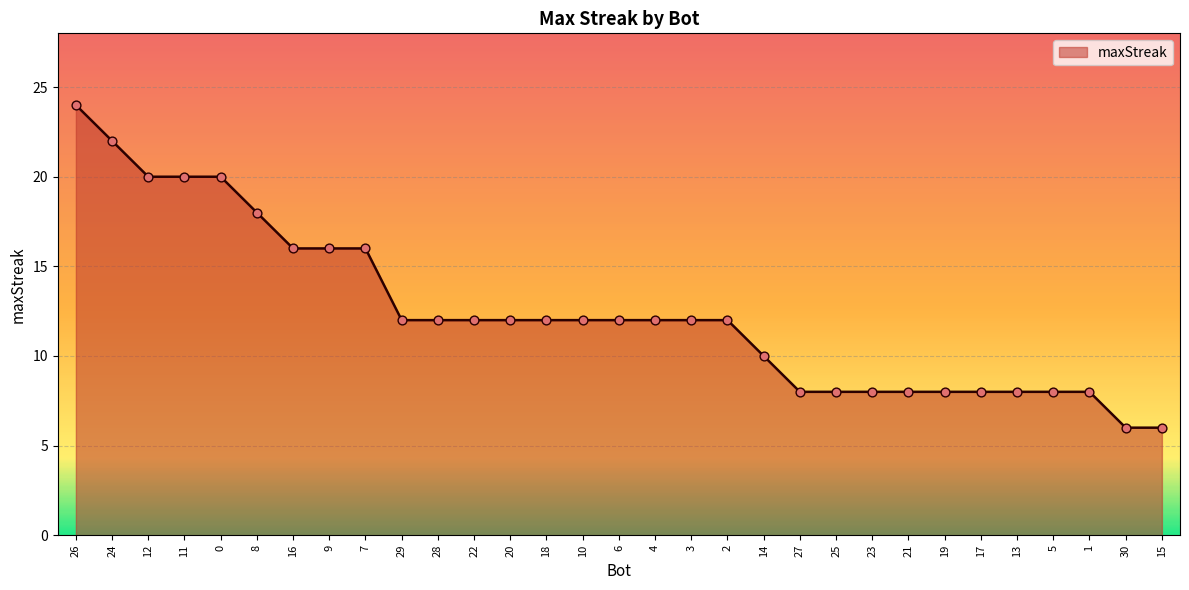

Between 11 and 1, which is larger?

11